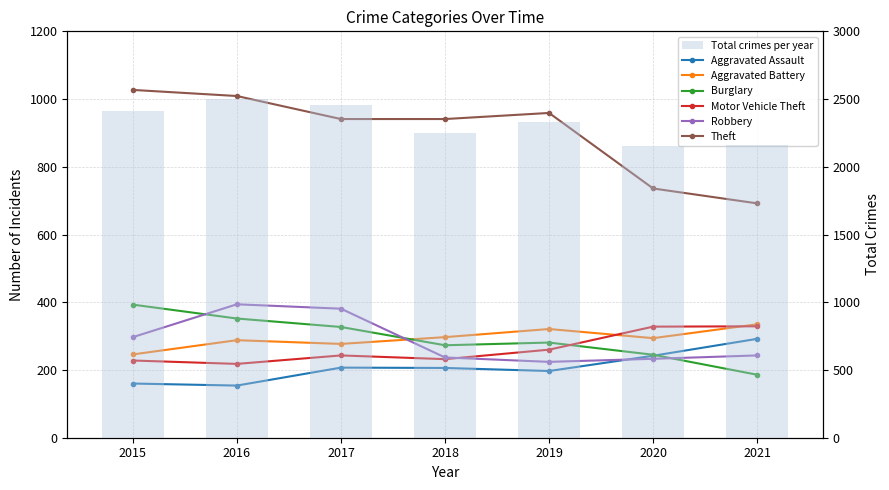

Which series has the largest range (max minus min)?

Theft